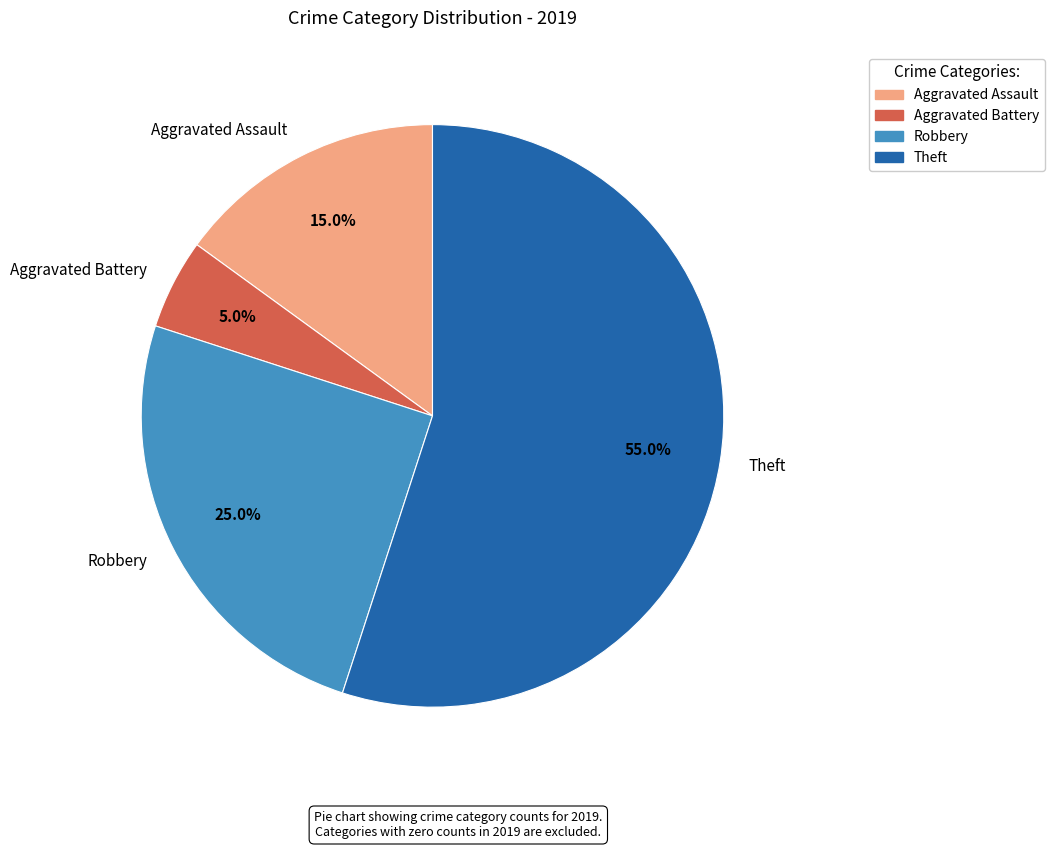

How many segments does this pie chart have?

4